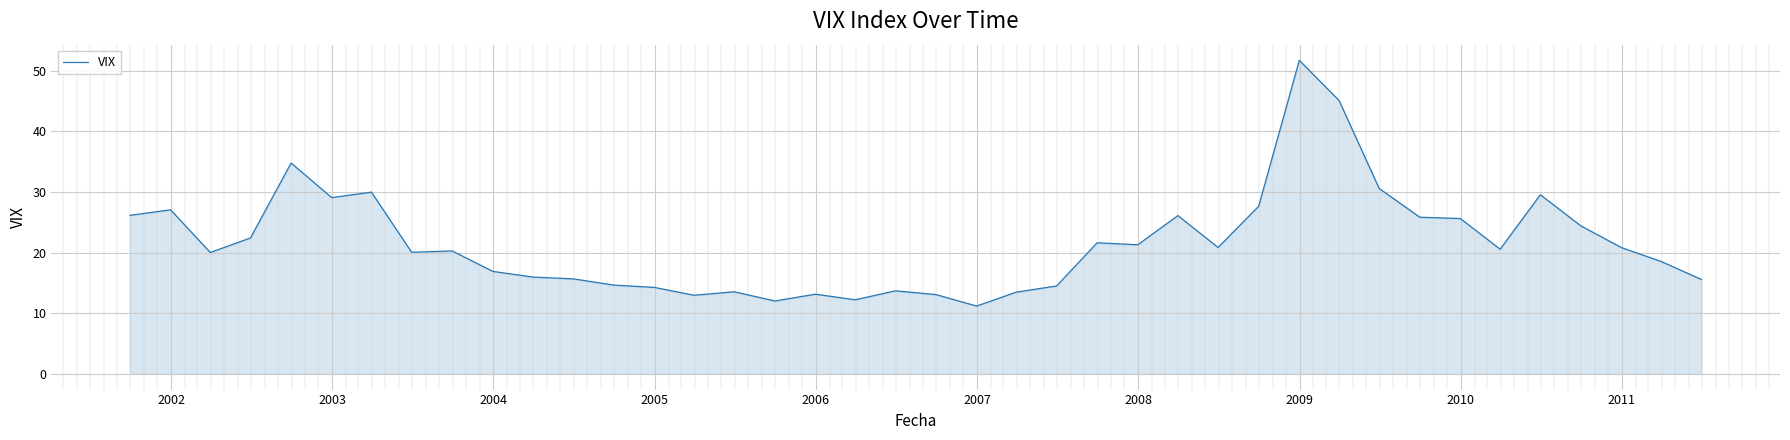

What is the minimum value shown in the chart?

11.2